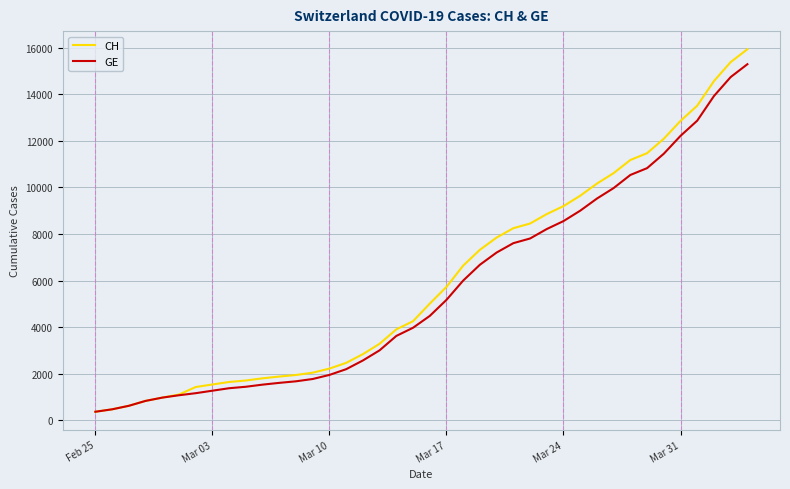

What is the greatest value displayed?

15926